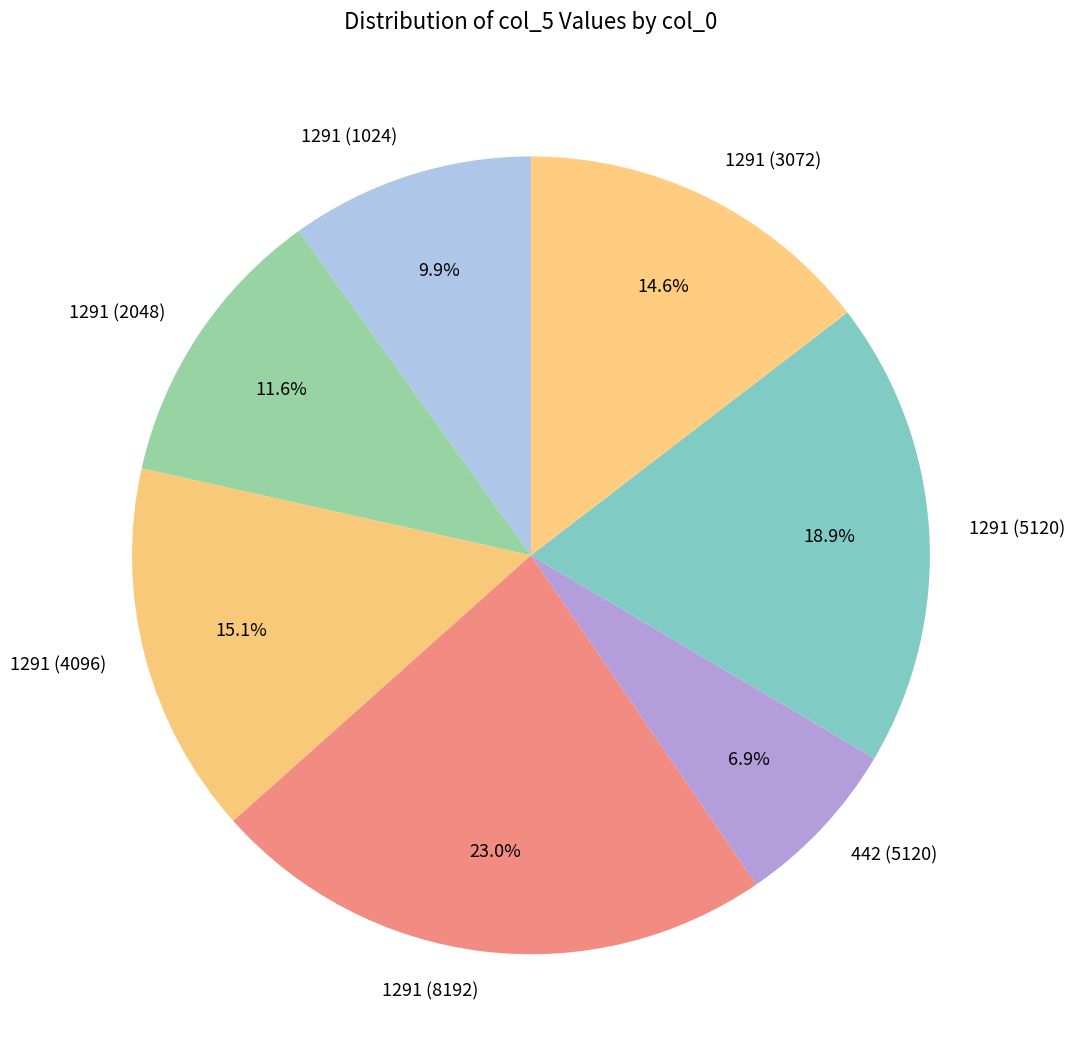

Which category has the smallest portion of the pie?

442 (5120)